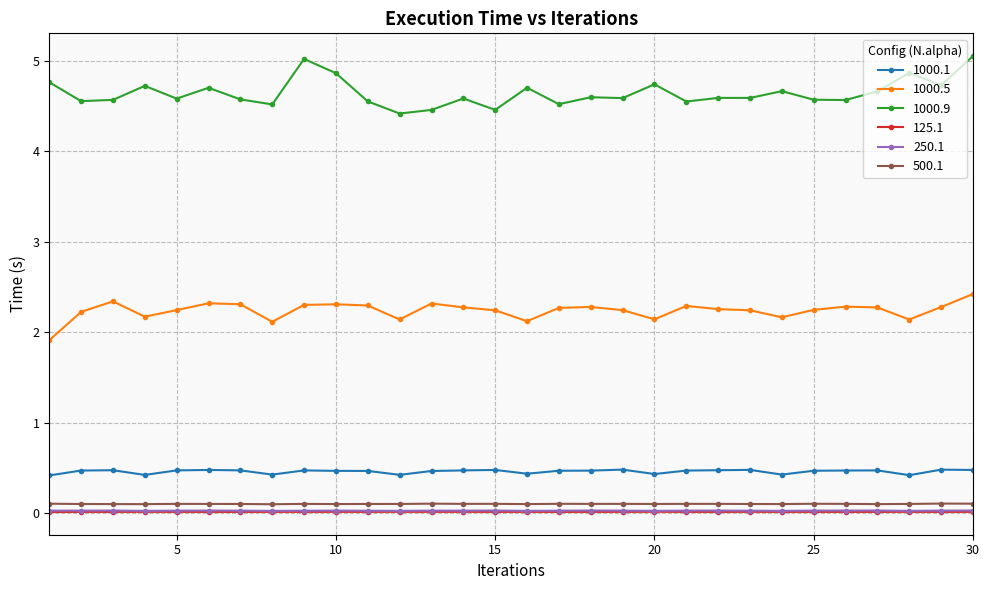

What is the maximum value shown in the chart?

5.1